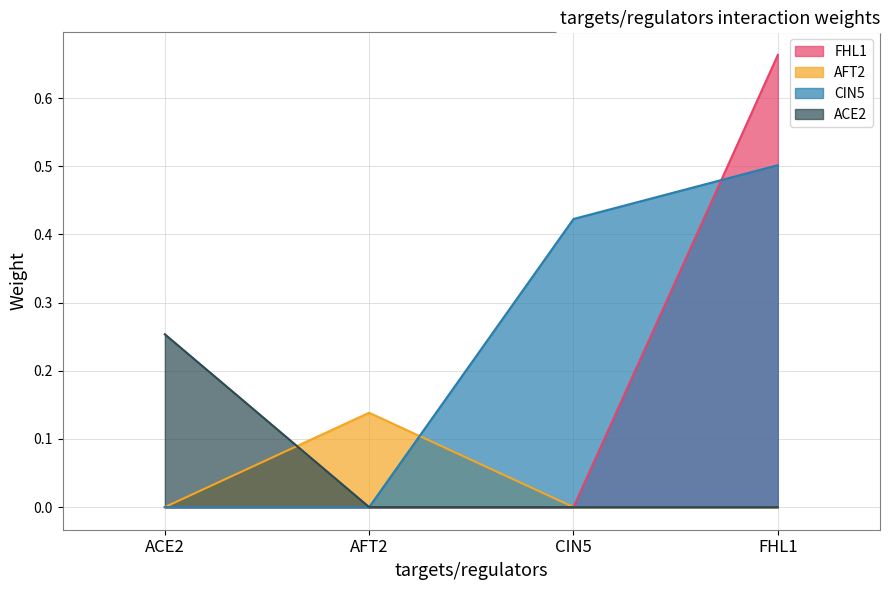

At which label does FHL1 reach its minimum?

ACE2